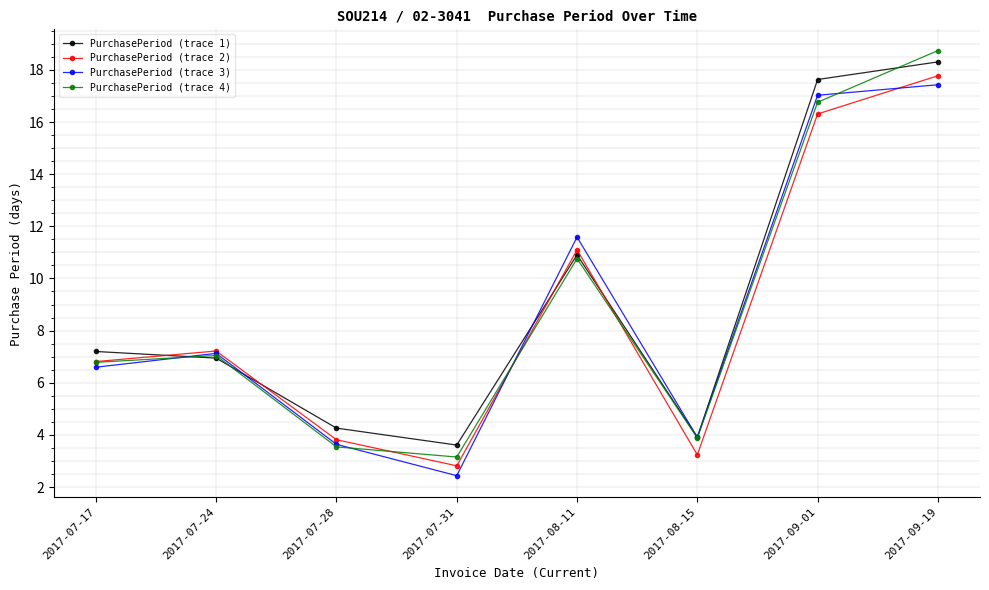

Reading left to right, what are all the values shown in this chart?

PurchasePeriod (trace 1): 7.2	6.9	4.3	3.6	10.9	3.9	17.6	18.3
PurchasePeriod (trace 2): 6.8	7.2	3.8	2.8	11.1	3.2	16.3	17.8
PurchasePeriod (trace 3): 6.6	7.1	3.6	2.4	11.6	3.9	17.0	17.4
PurchasePeriod (trace 4): 6.8	7.0	3.5	3.2	10.8	3.9	16.8	18.7